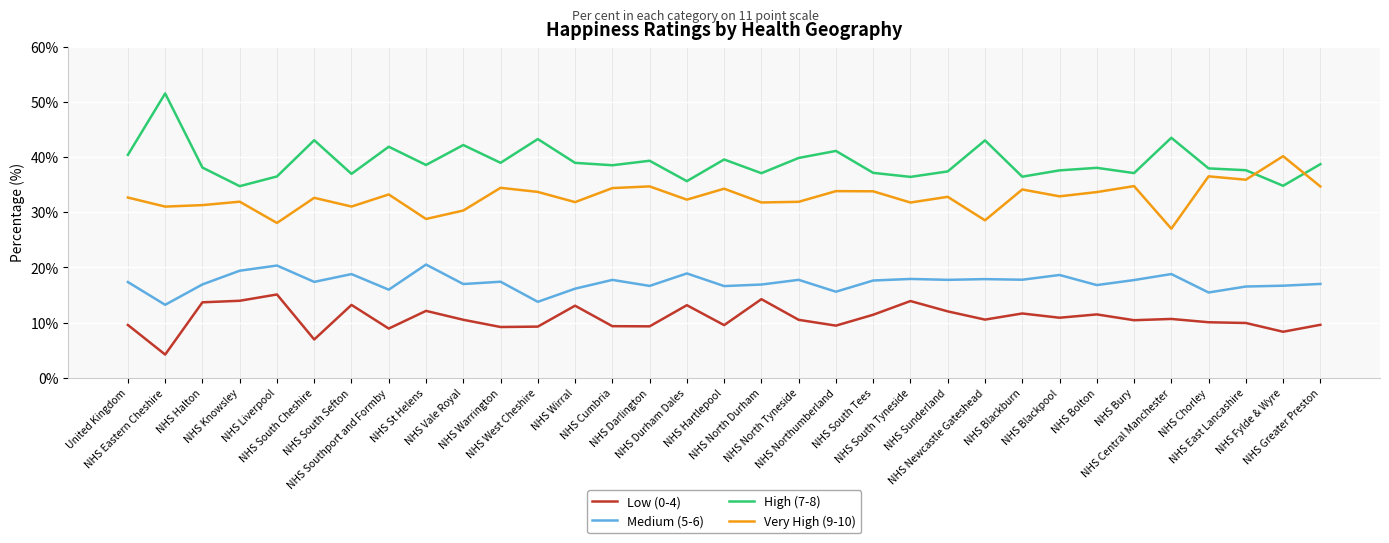

At which category does Medium (5-6) reach its first local peak?

NHS Liverpool